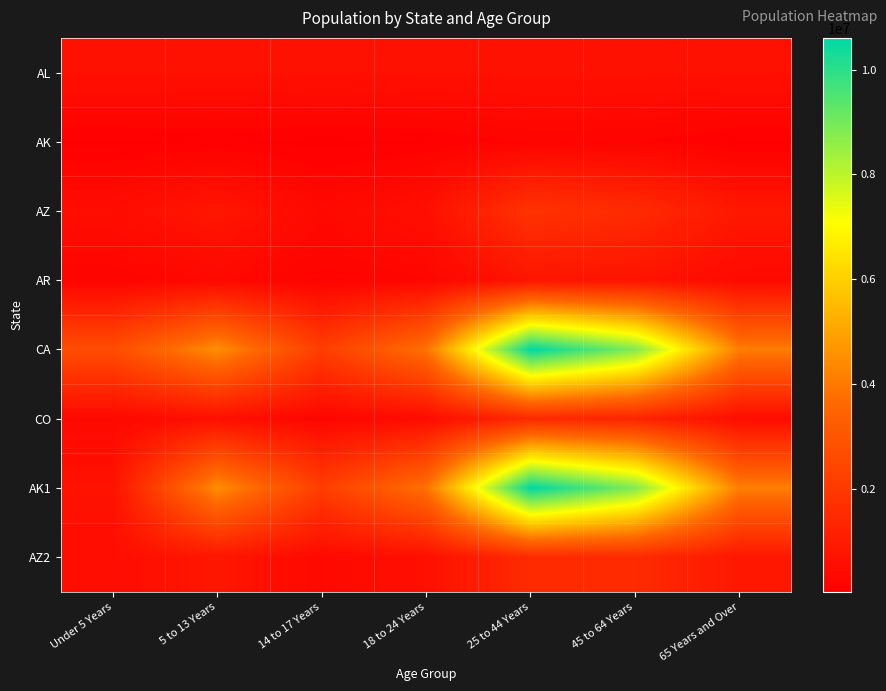

How many data points does each series have?

7